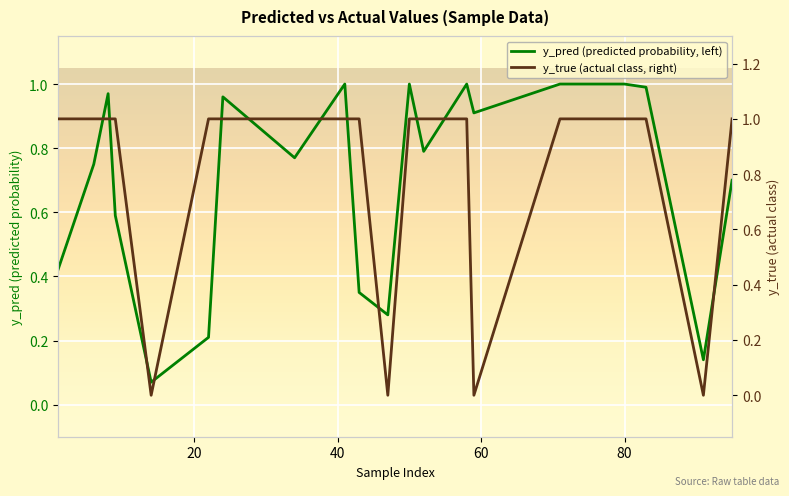

Count the number of data series in this chart.

2